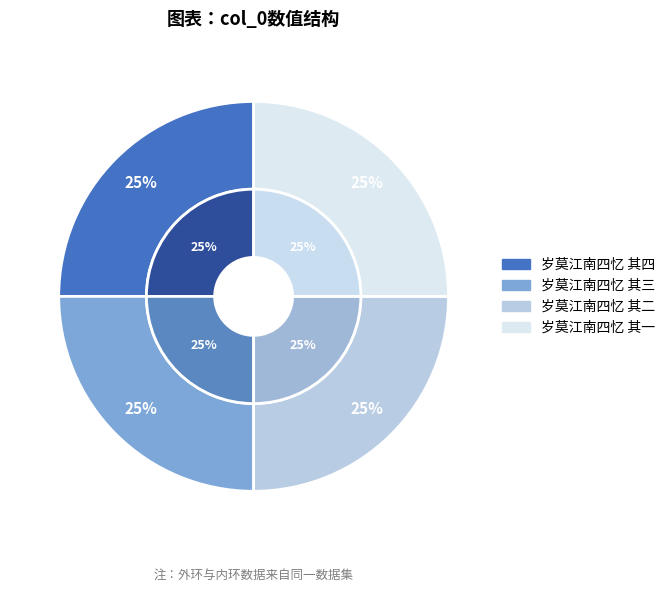

How many segments does this pie chart have?

4